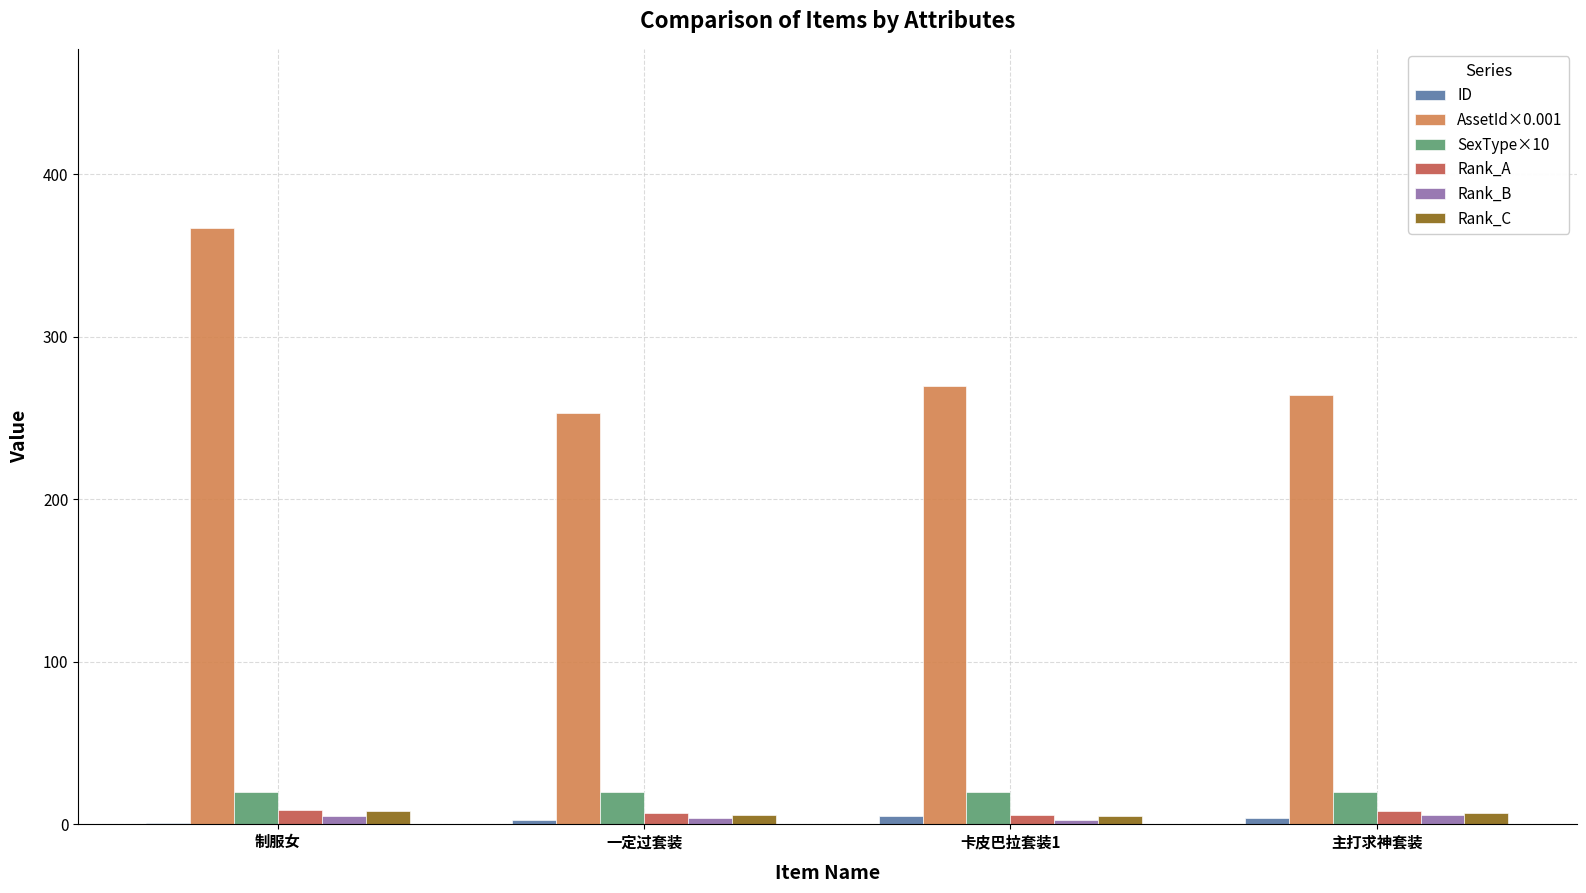

What is the sum of all AssetId×0.001 values?

1154.5